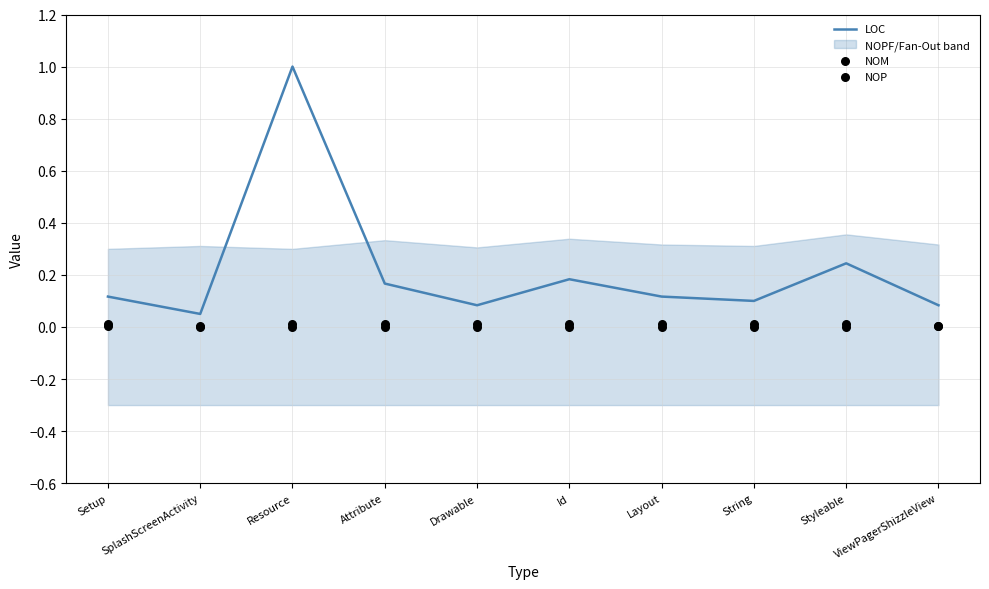

Which series contains the highest Y value?

LOC